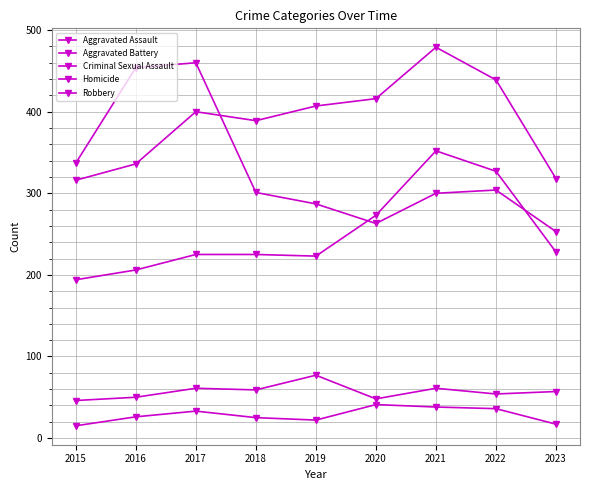

Which series has the largest total across all categories?

Aggravated Battery